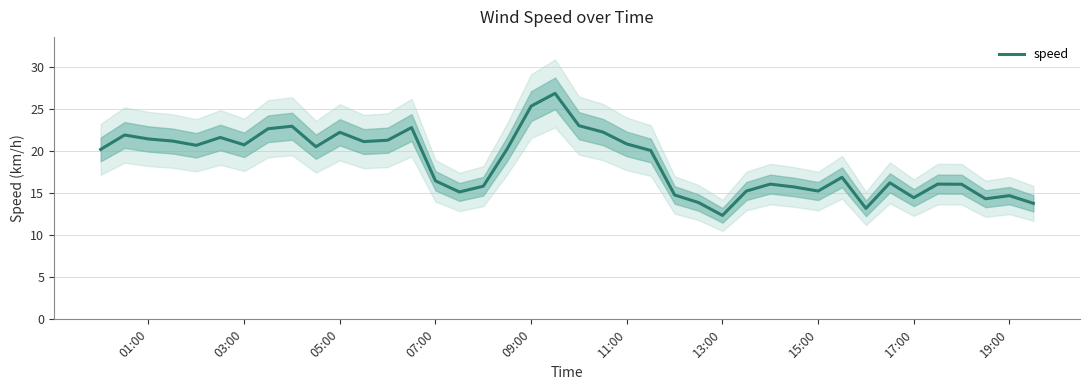

What is the difference between the maximum and minimum values?

14.5